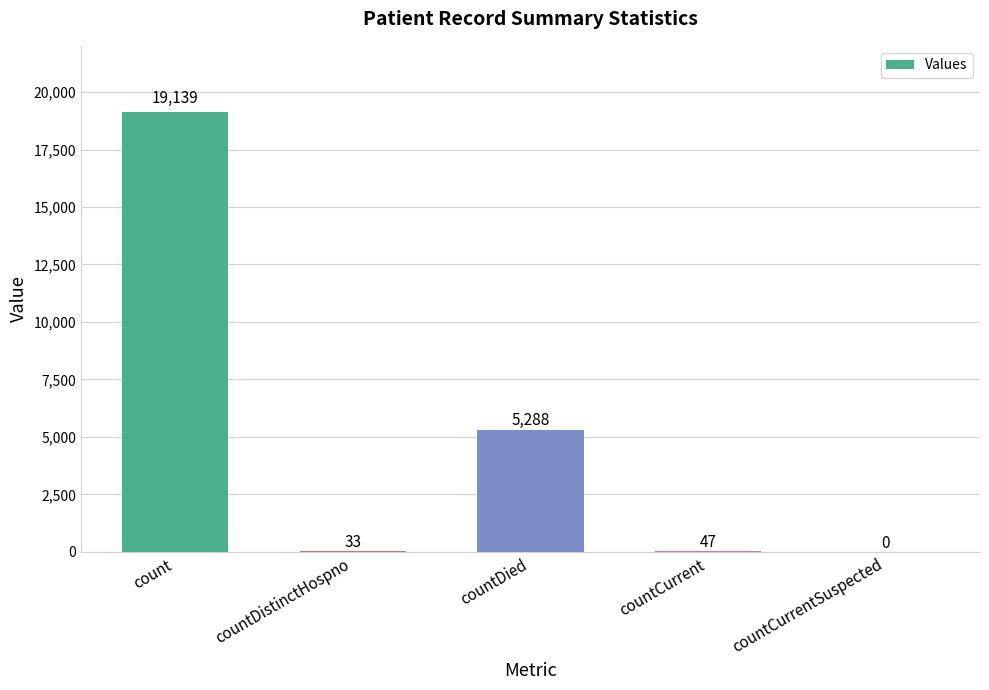

What is the sum of all values?

24507